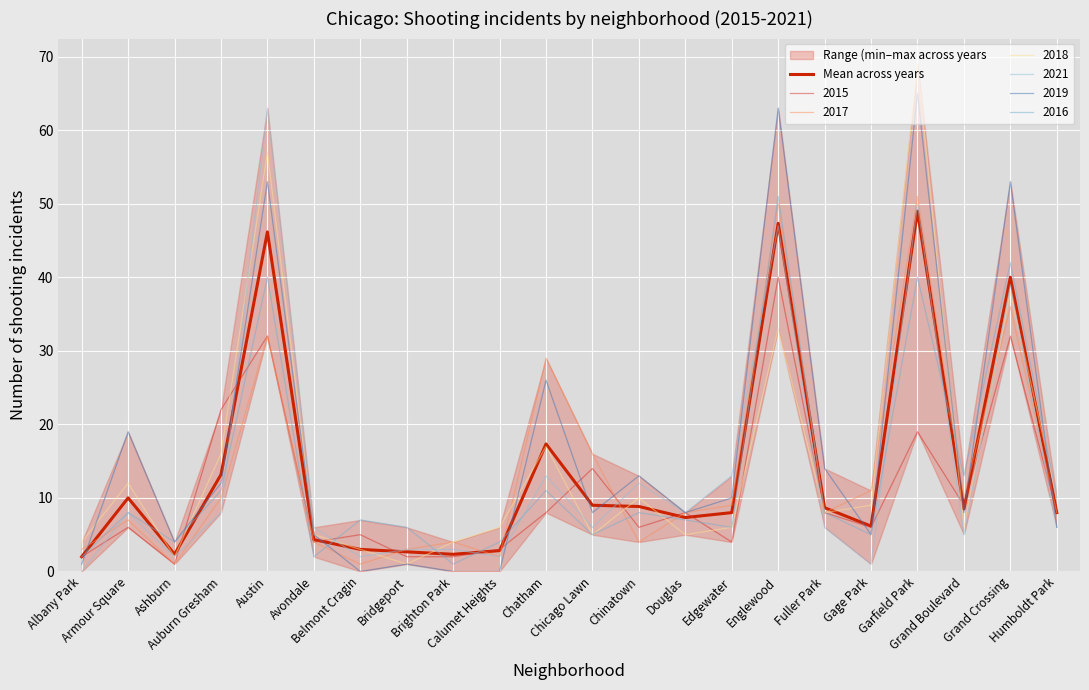

What is the value of the 3rd point from the left?

2.3